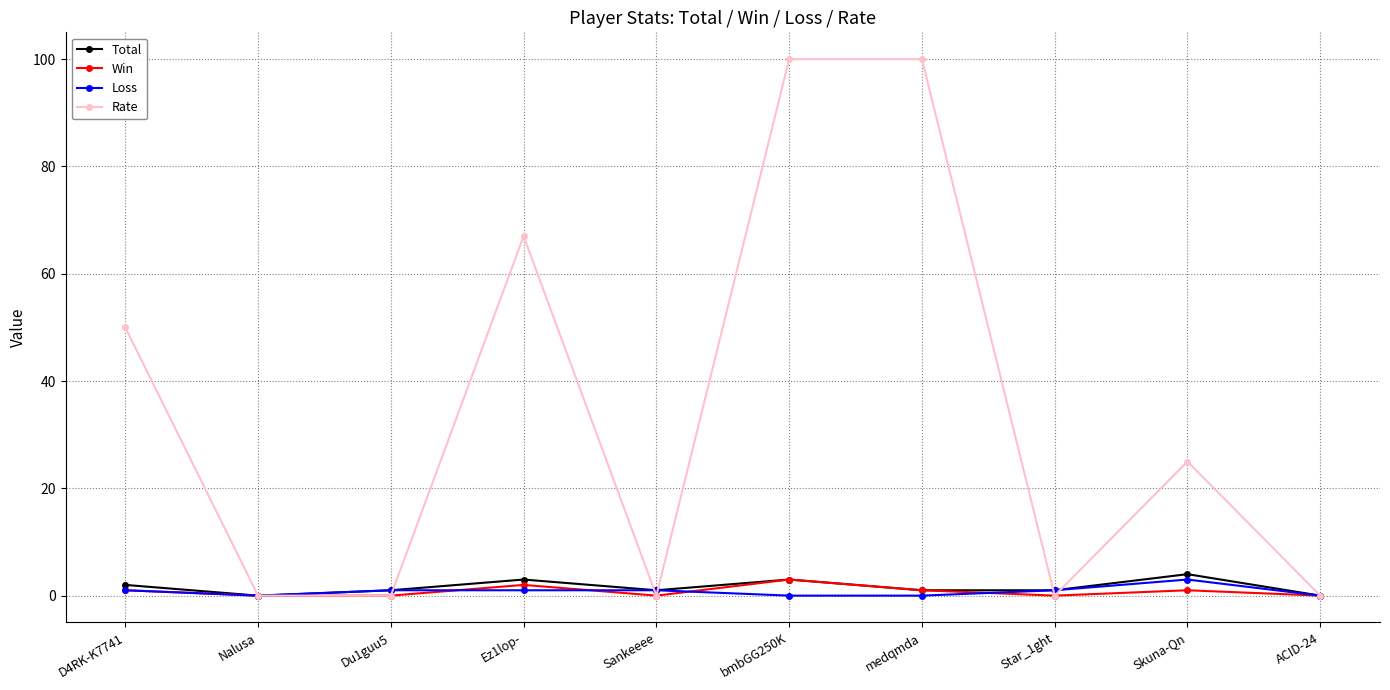

At how many categories does at least one series exceed 36?

4